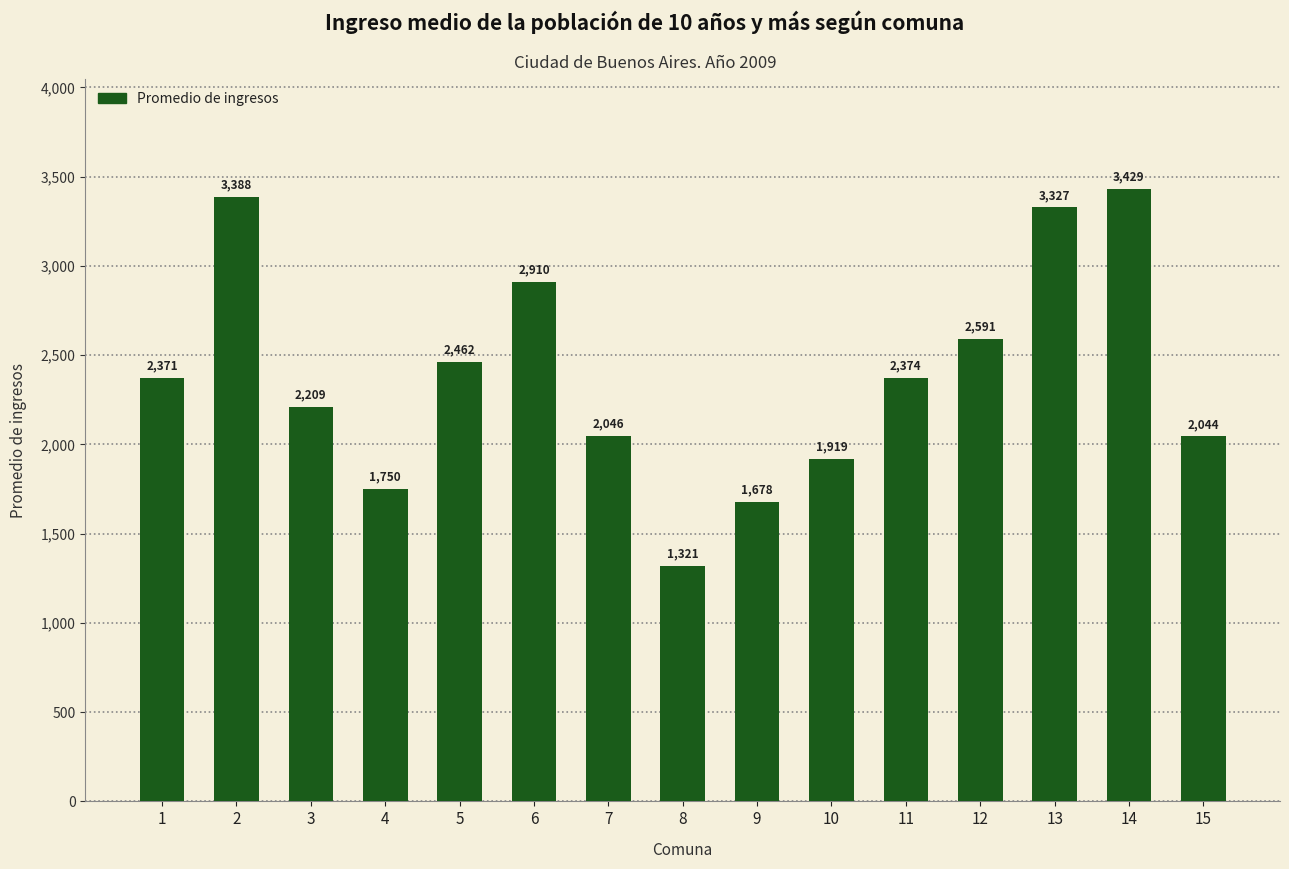

Where does the data first go above 2371?

1